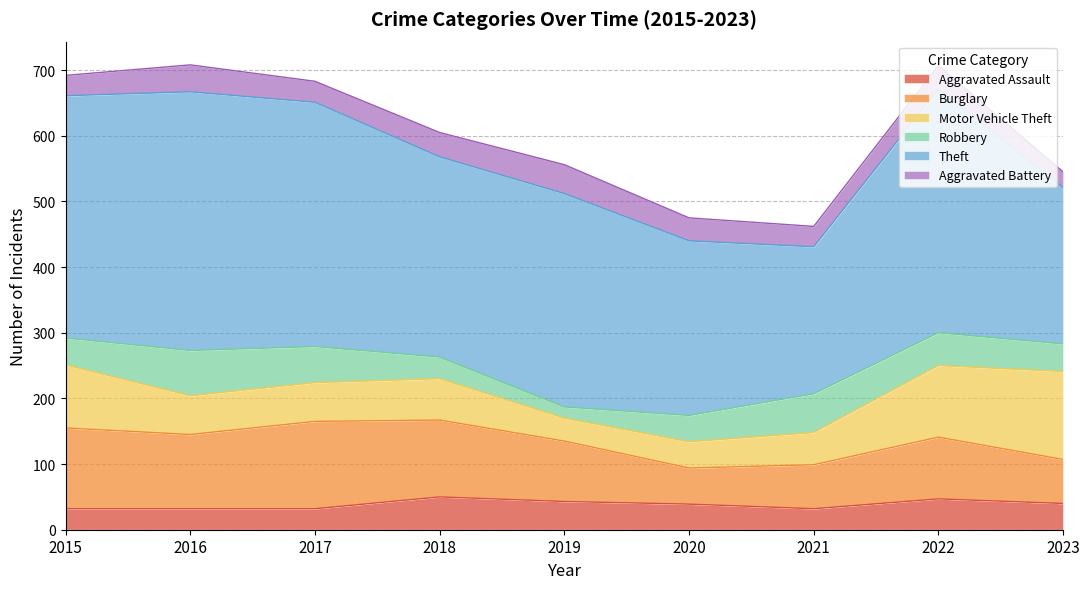

How many data points in Burglary are less than 94?

4